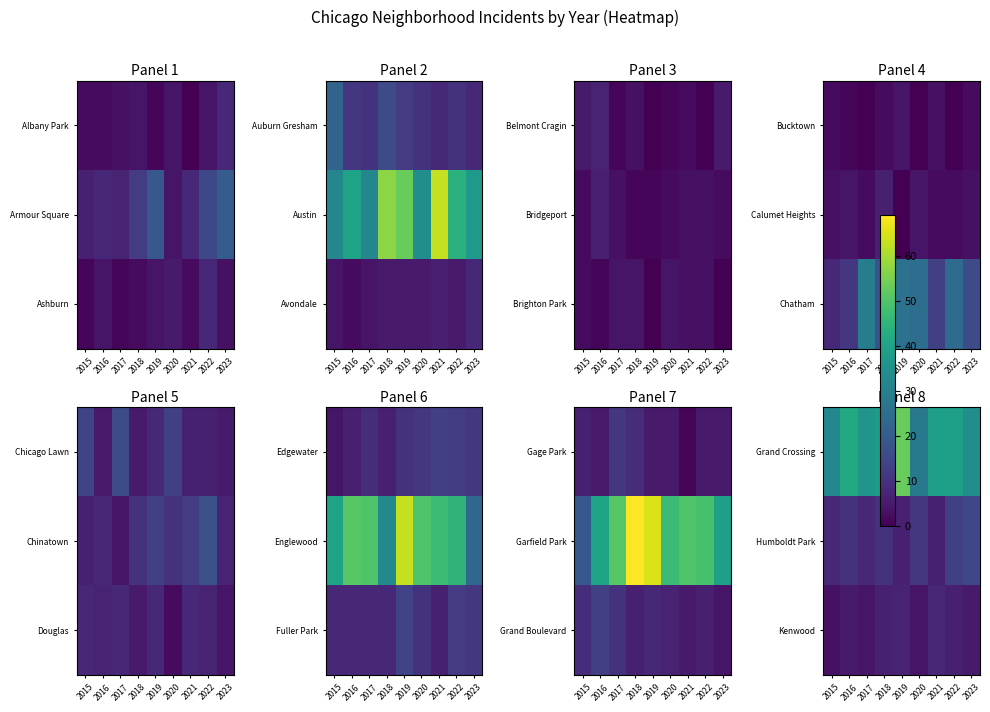

The value of Kenwood at 2020 is 6. True or false?

False